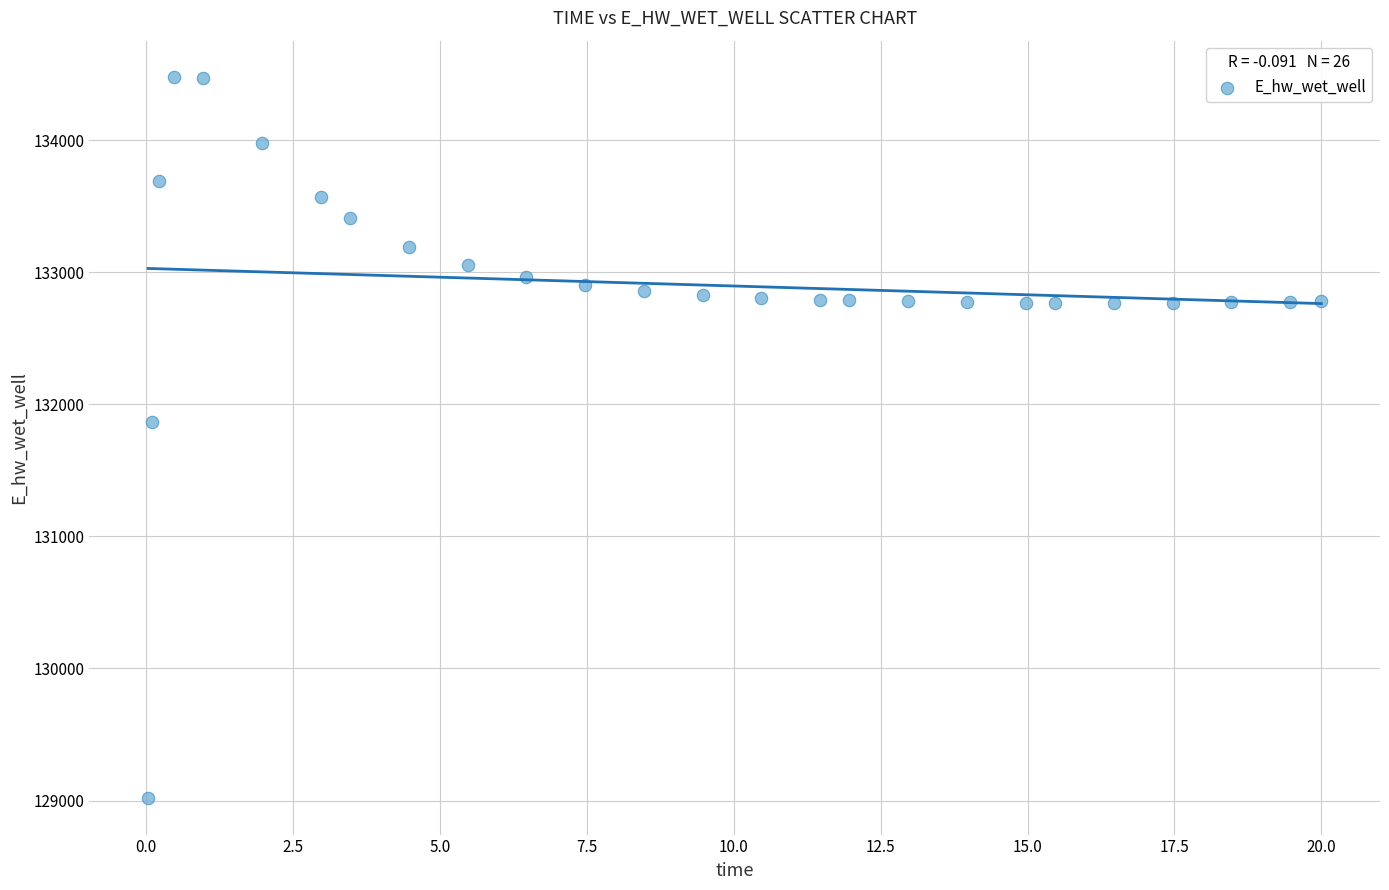

What Y value in the scatter plot is closest to 131748?

131866.7